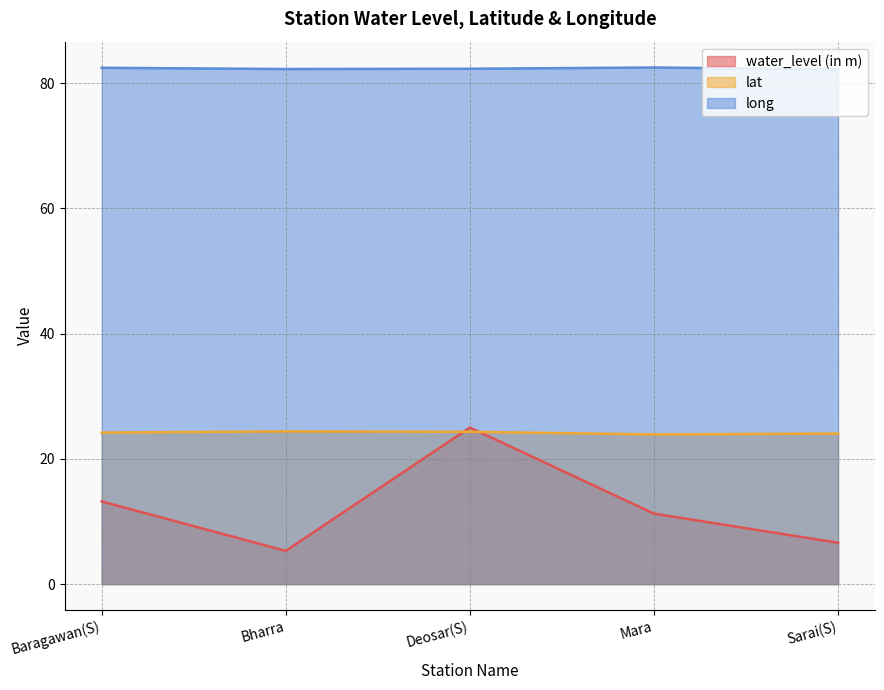

Which category has the highest value in the water_level (in m) series?

Deosar(S)